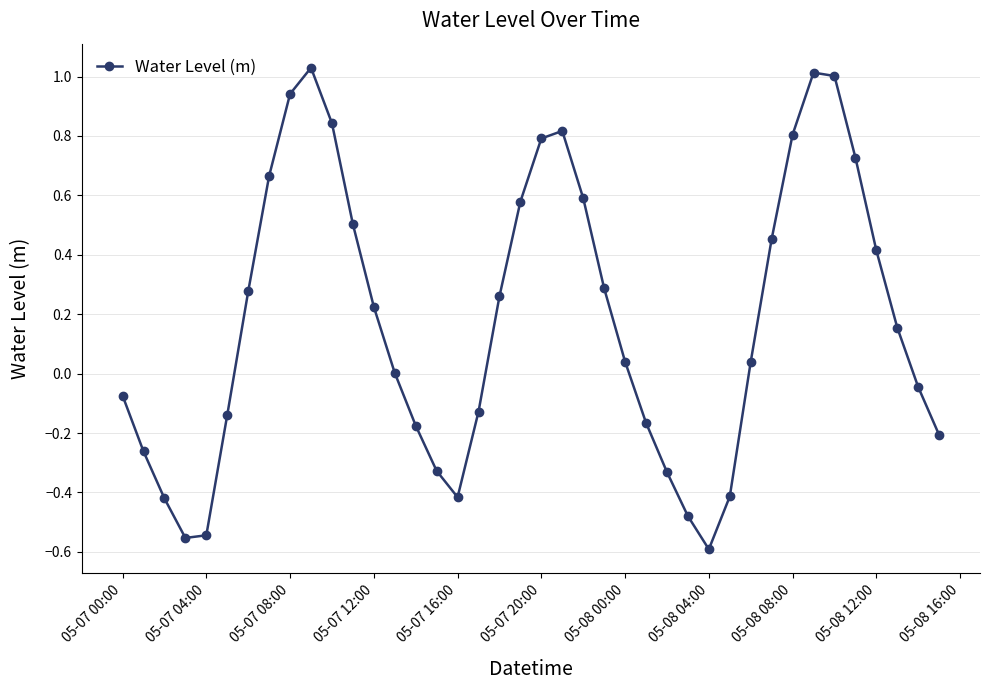

How many interior local valleys (lower than both neighbors) does the data have?

3